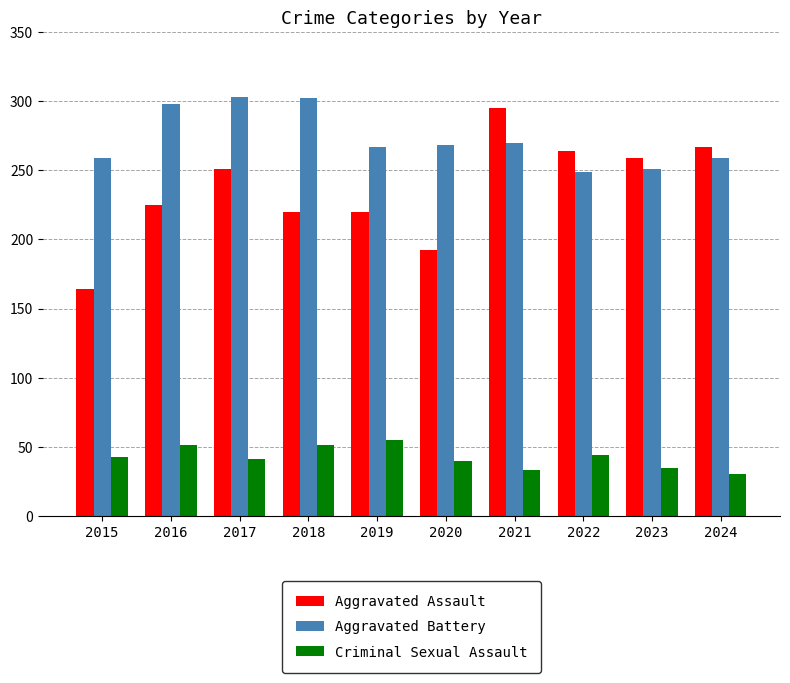

What is the value of the Aggravated Battery bar at the 6th from the left?

268